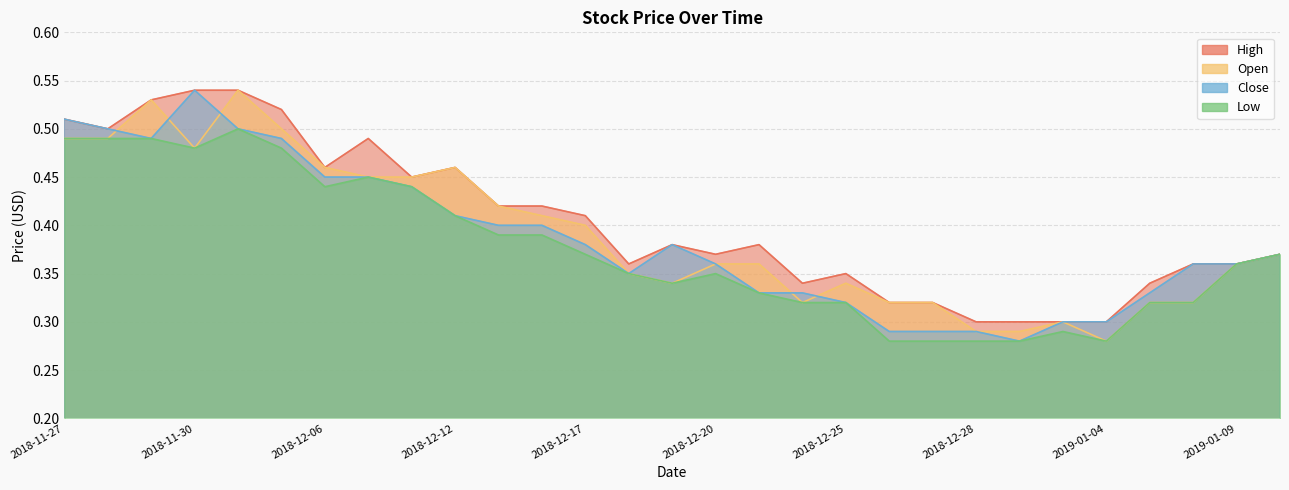

List the series in order of their peak value, highest first.

High, Open, Close, Low